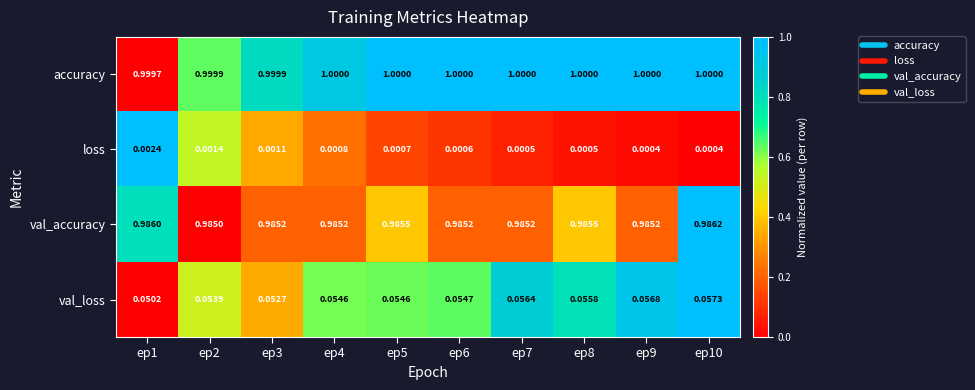

Which series has the largest total across all categories?

accuracy